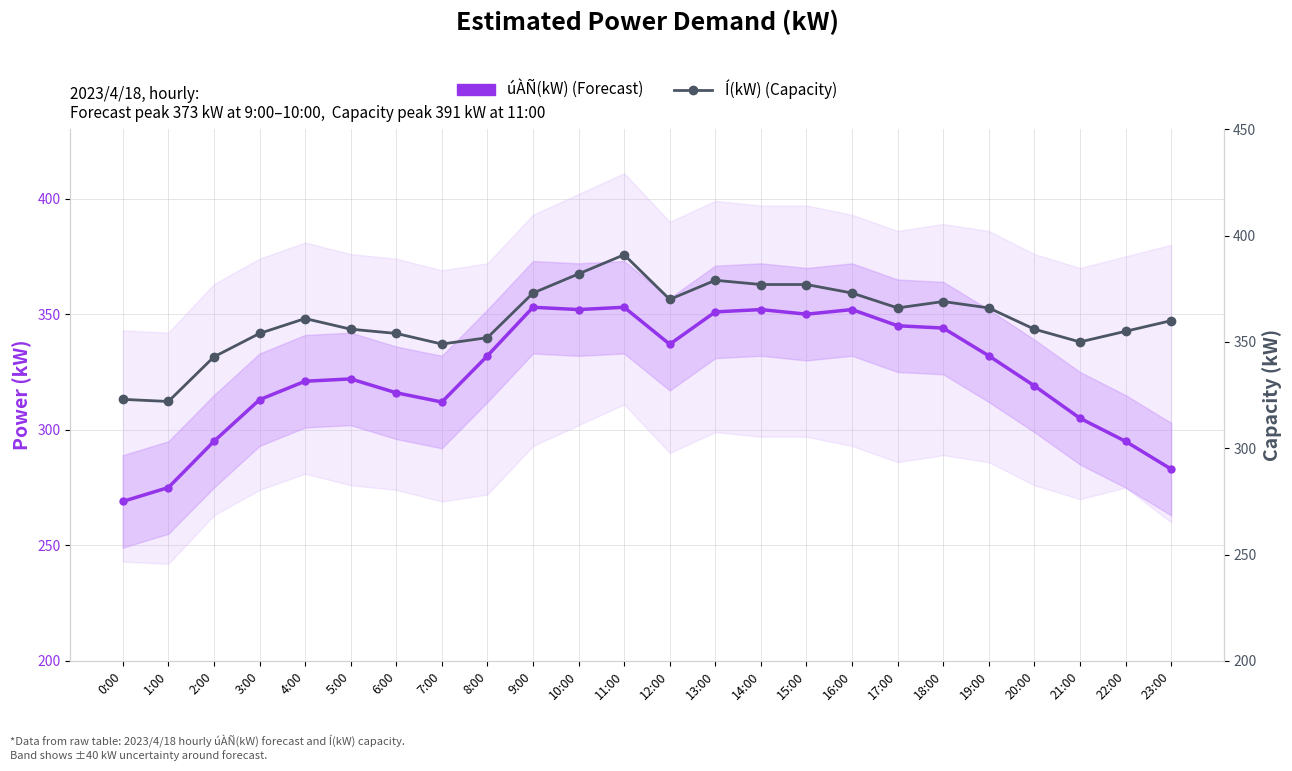

Which series has the largest range (max minus min)?

úÀÑ(kW) (Forecast)